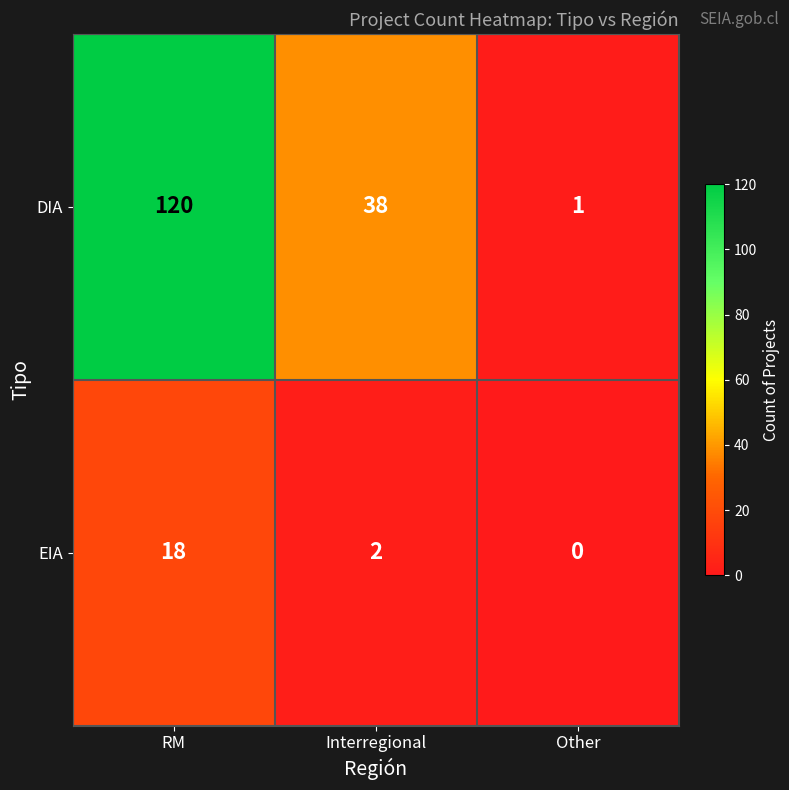

What is the difference between the second highest and minimum values in the DIA series?

37